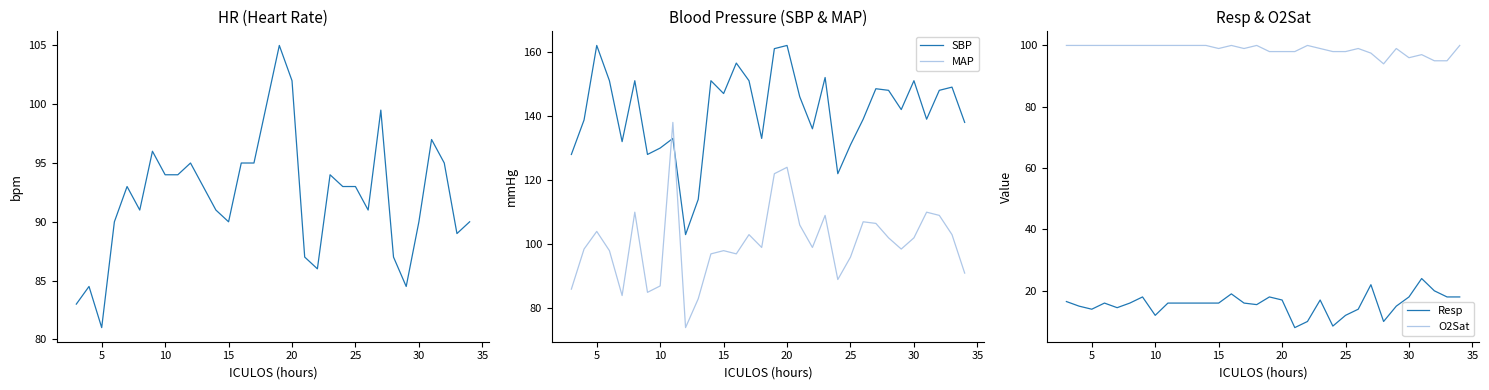

The value of SBP at 30 is 151.0. True or false?

True